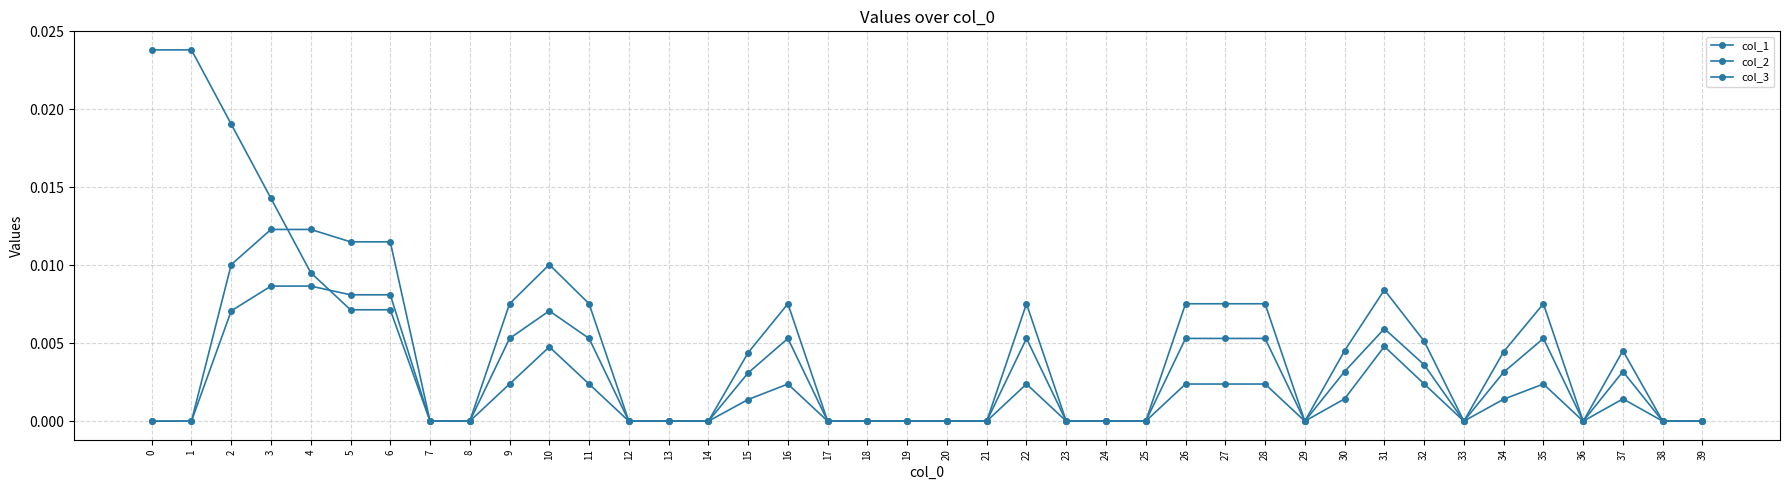

Count the number of categories in the chart.

40